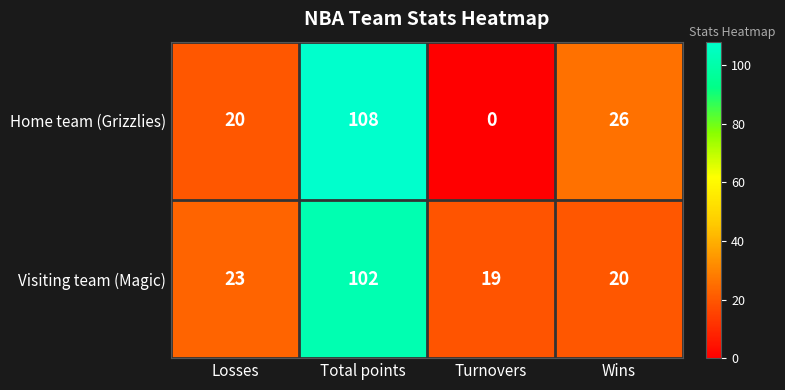

Reading left to right, transcribe all the data shown in this chart.

Home team (Grizzlies): 20	108	0	26
Visiting team (Magic): 23	102	19	20